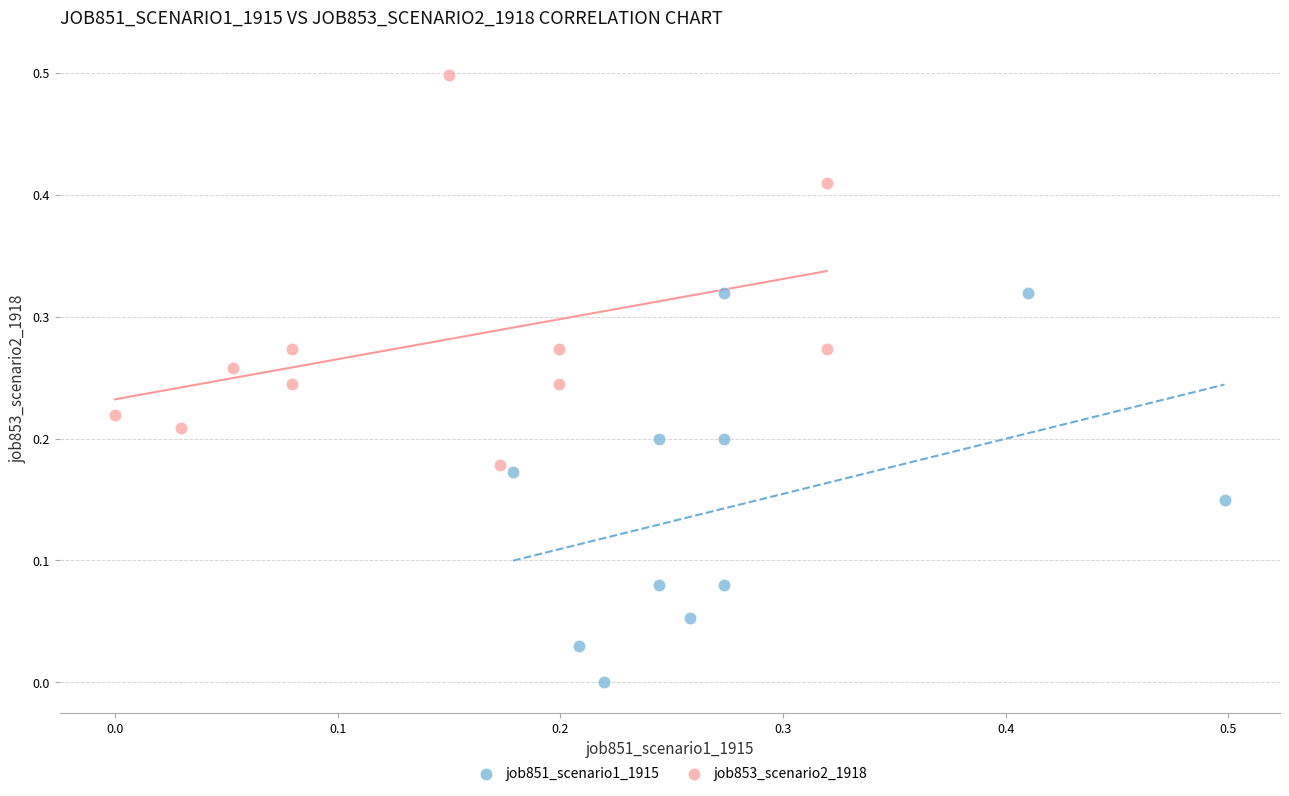

Which series reaches the maximum Y coordinate?

job853_scenario2_1918